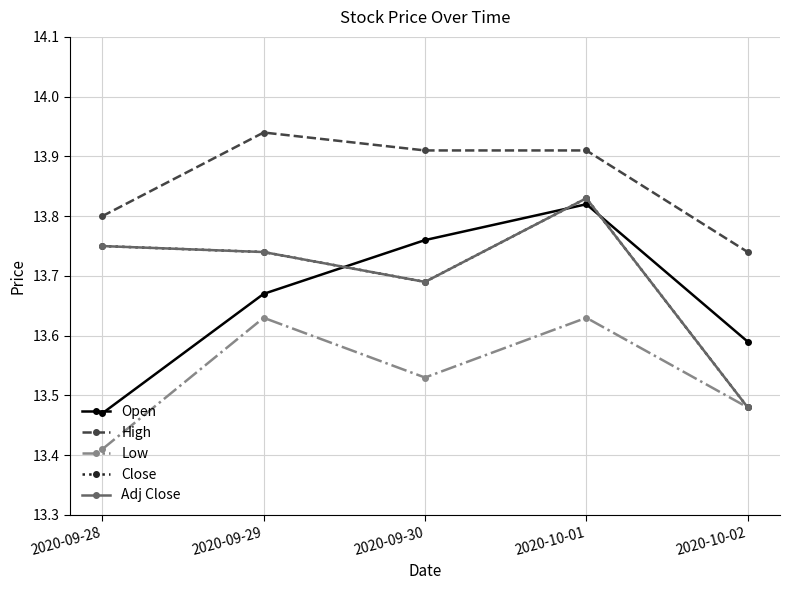

Reading left to right, extract all data points from this chart.

Open: 2020-09-28=13.5	2020-09-29=13.7	2020-09-30=13.8	2020-10-01=13.8	2020-10-02=13.6
High: 2020-09-28=13.8	2020-09-29=13.9	2020-09-30=13.9	2020-10-01=13.9	2020-10-02=13.7
Low: 2020-09-28=13.4	2020-09-29=13.6	2020-09-30=13.5	2020-10-01=13.6	2020-10-02=13.5
Close: 2020-09-28=13.8	2020-09-29=13.7	2020-09-30=13.7	2020-10-01=13.8	2020-10-02=13.5
Adj Close: 2020-09-28=13.8	2020-09-29=13.7	2020-09-30=13.7	2020-10-01=13.8	2020-10-02=13.5